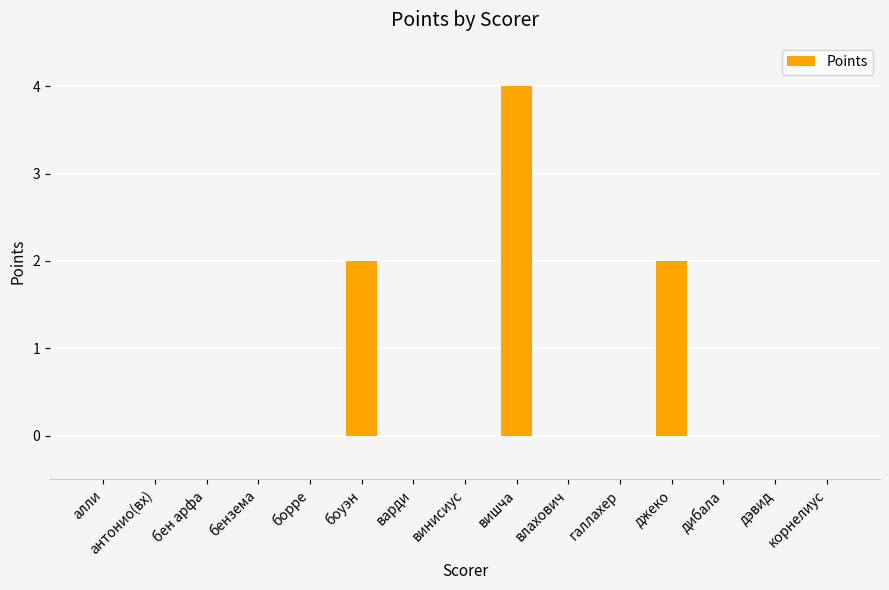

At which category does the chart reach its peak across all series?

вишча